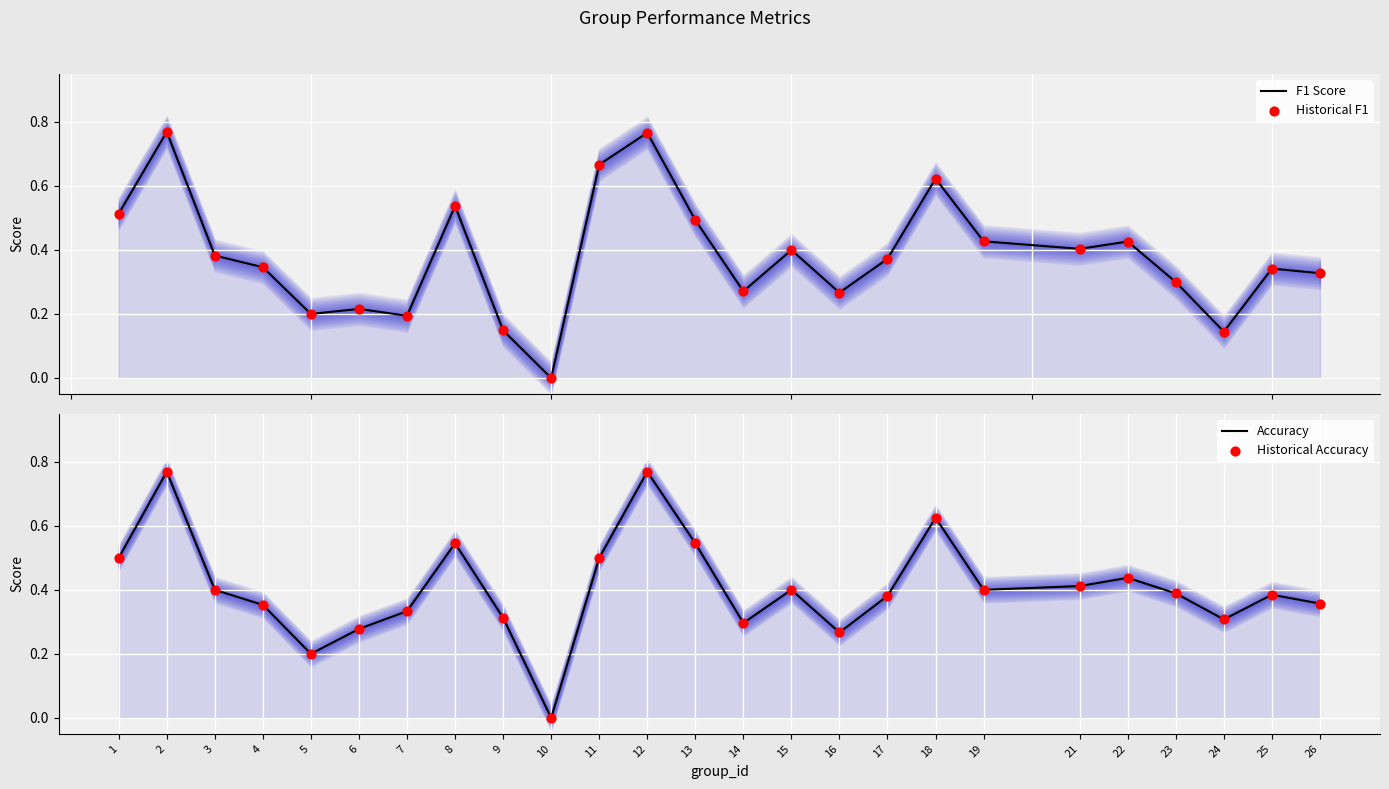

Which series has the largest total across all categories?

Accuracy